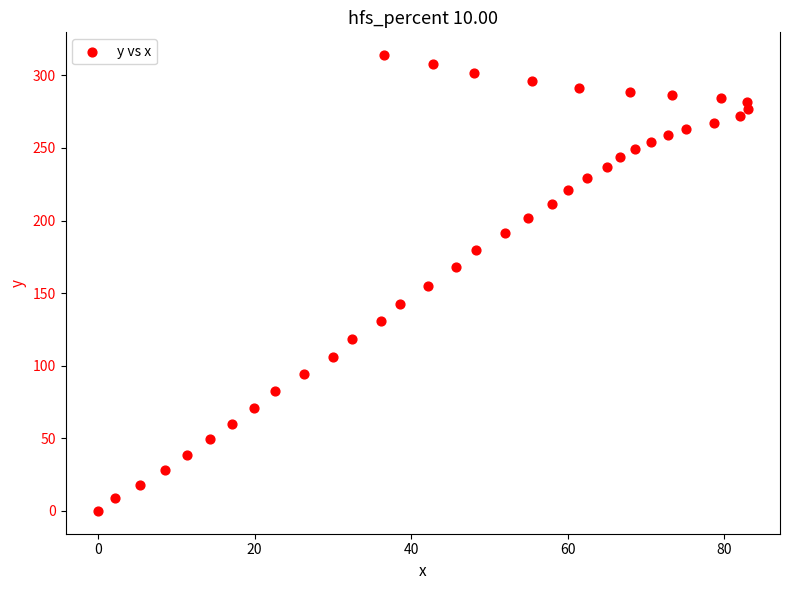

What is the range of X values (max minus min)?

83.0